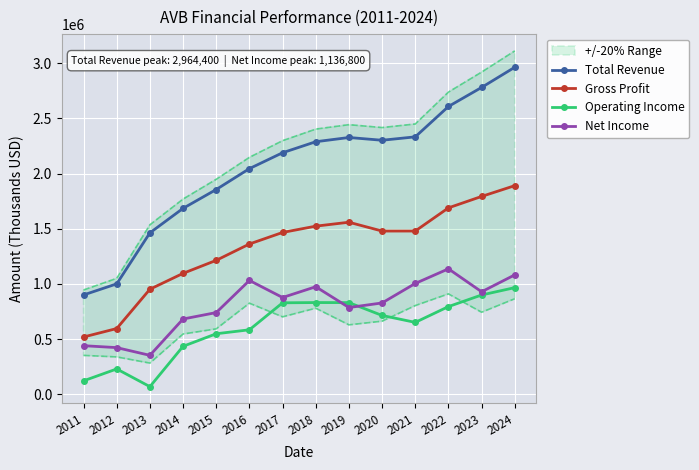

What is the spread (max minus min) of values at 2018?

1458100